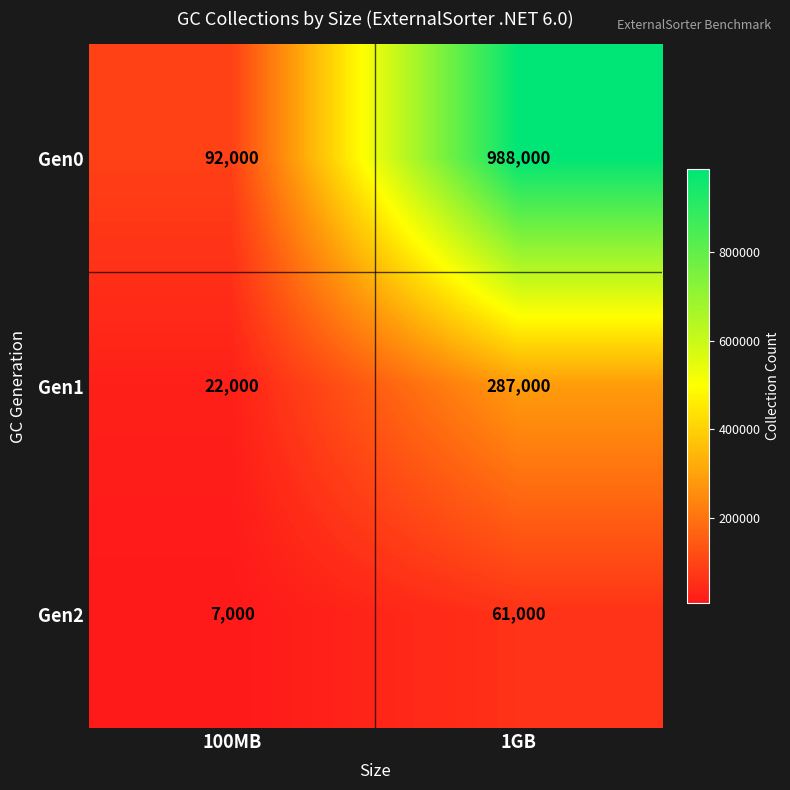

Where is Gen0 nearest to the value 540000?

100MB